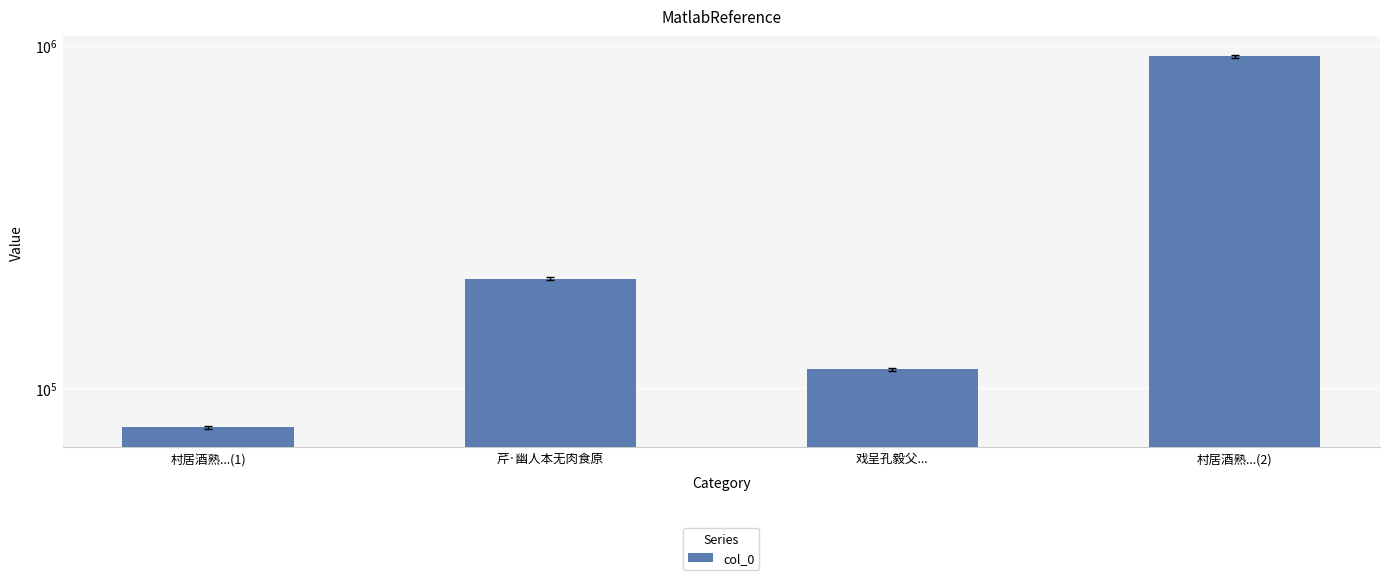

Is it true that the value at 芹·幽人本无肉食原 is 132779?

False